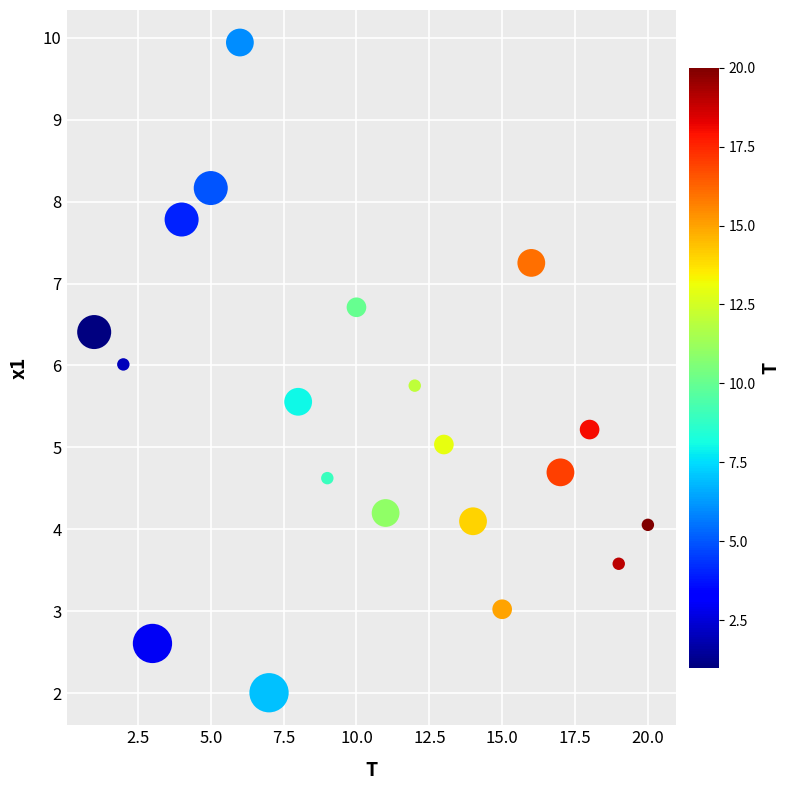

What is the range of X values (max minus min)?

19.0